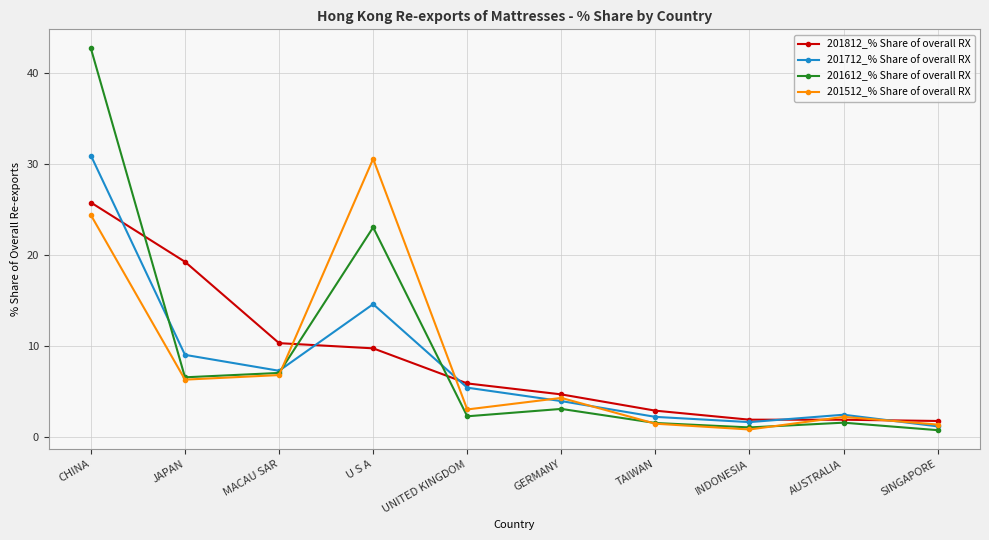

Is it true that 201612_% Share of overall RX equals 42.7 at CHINA?

True